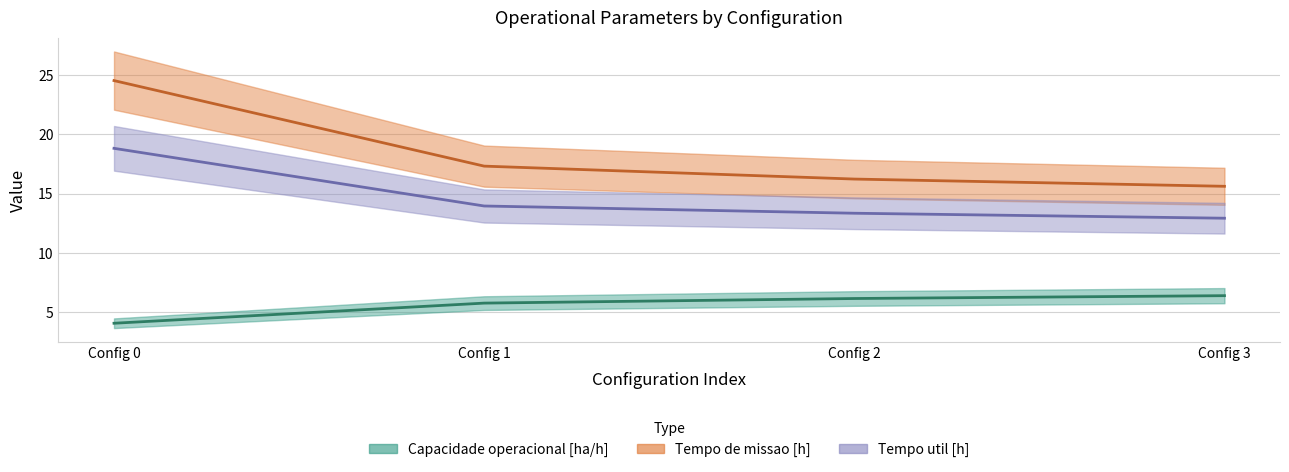

Which series has the widest spread of values?

Tempo de missao [h]